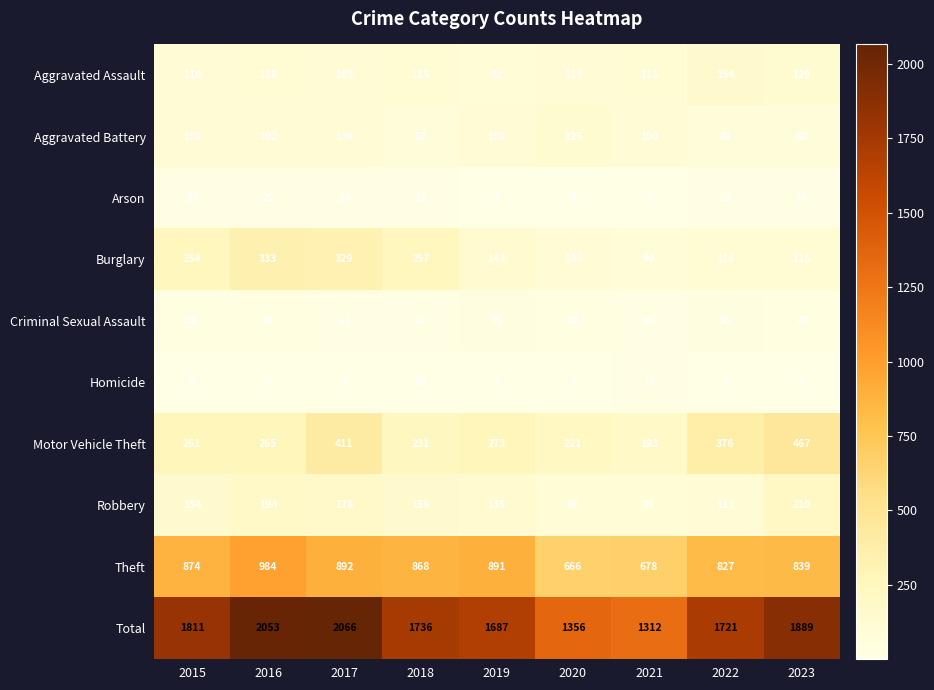

At which label is Robbery closest to 150?

2015